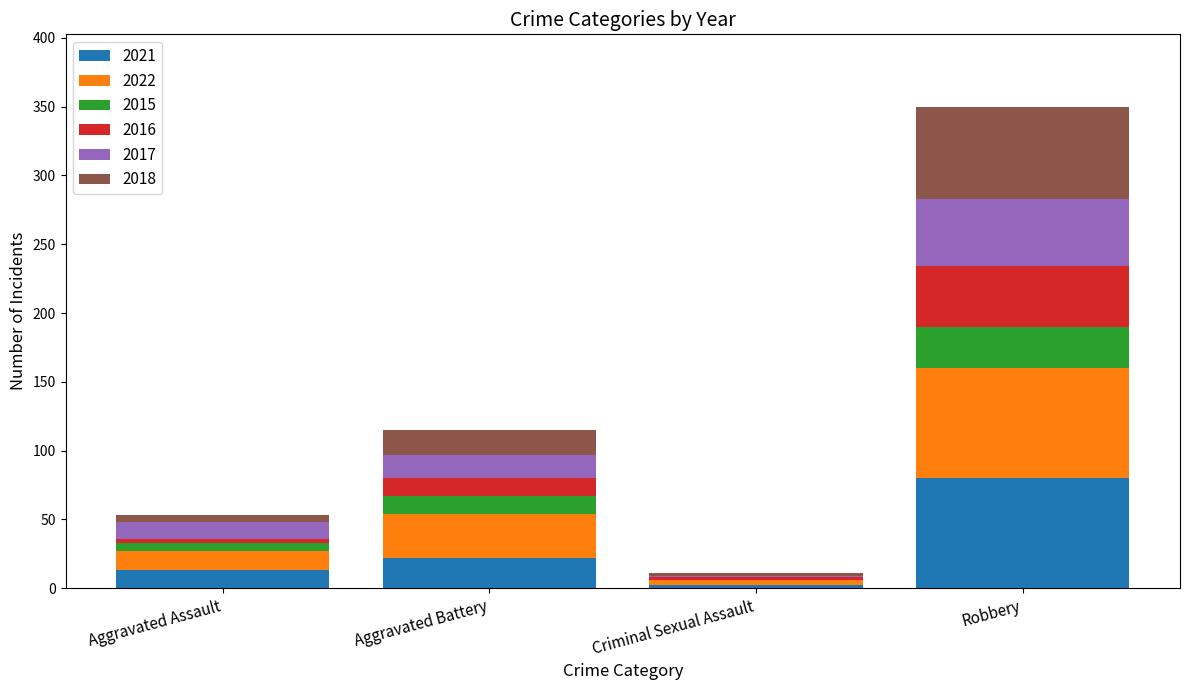

What is the highest value of the 2021 series?

80